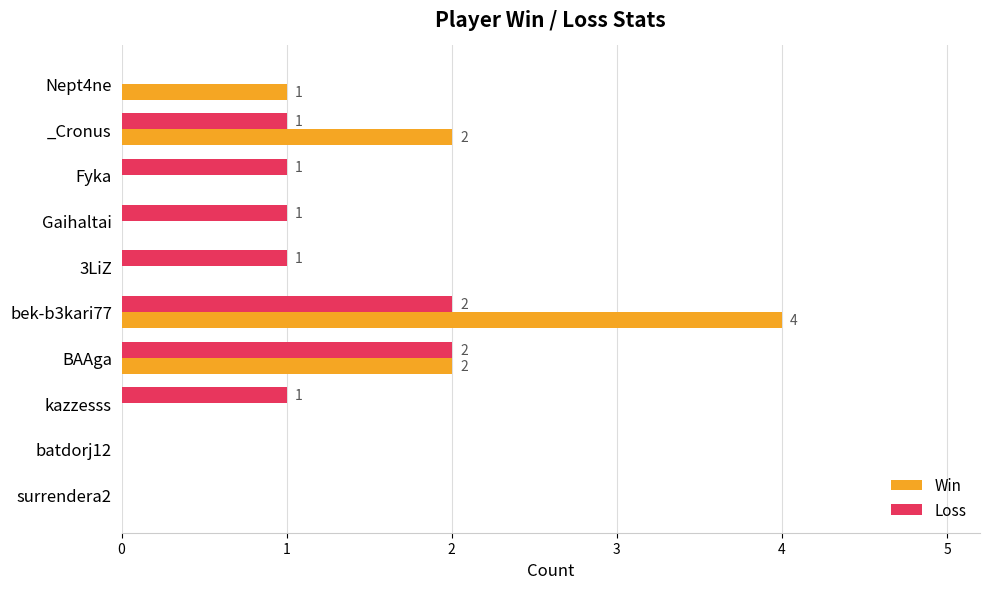

What value does the Win series have at bek-b3kari77?

4